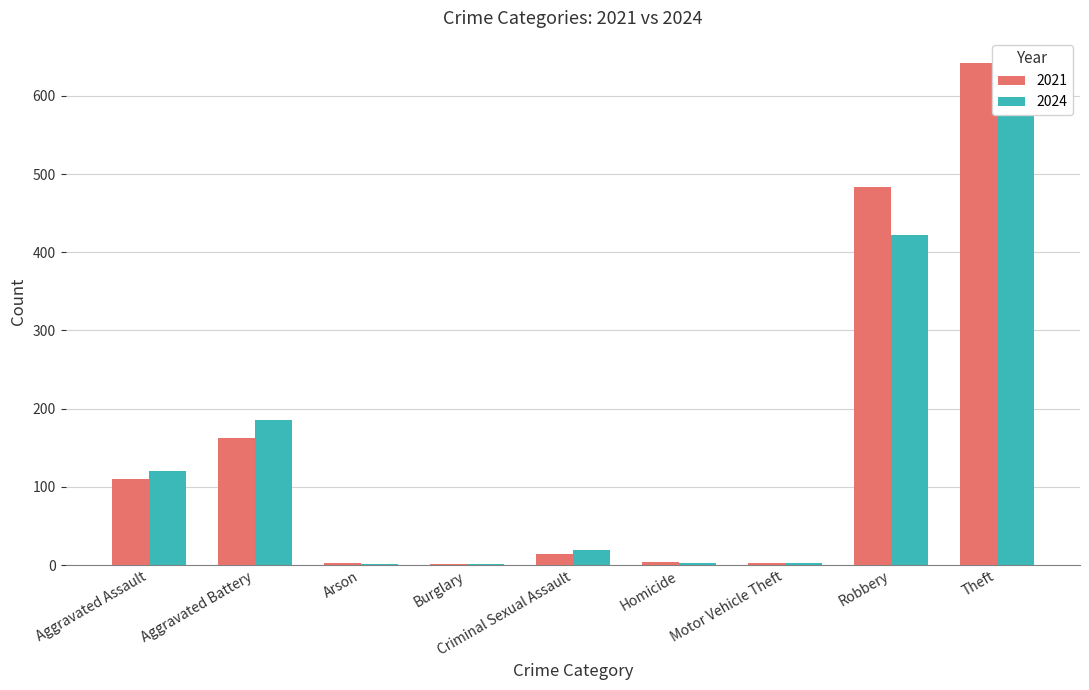

What is the lowest value of the 2021 series?

1